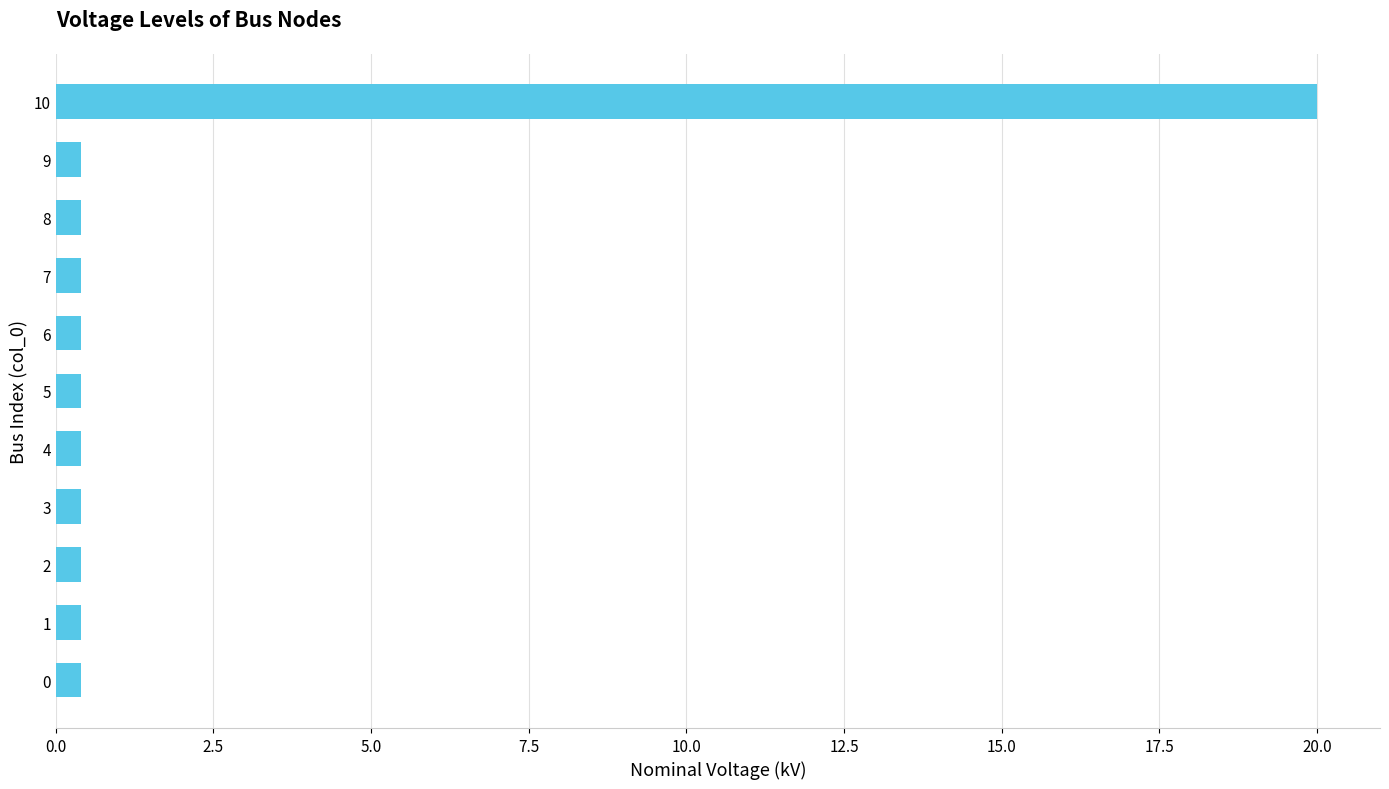

What is the maximum value shown in the chart?

20.0